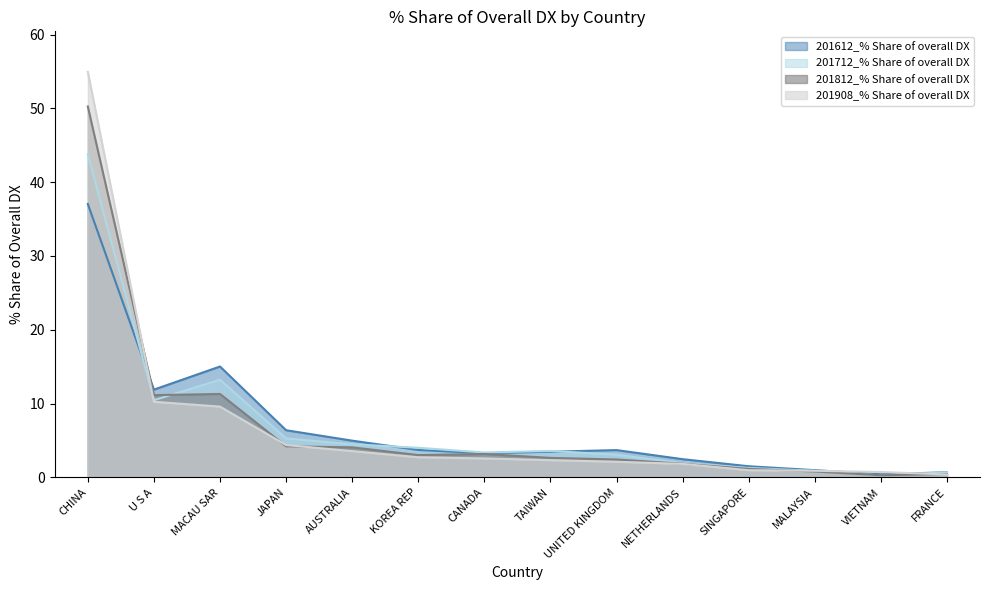

Is the value of 201908_% Share of overall DX at MACAU SAR greater than the value of 201612_% Share of overall DX at U S A?

No